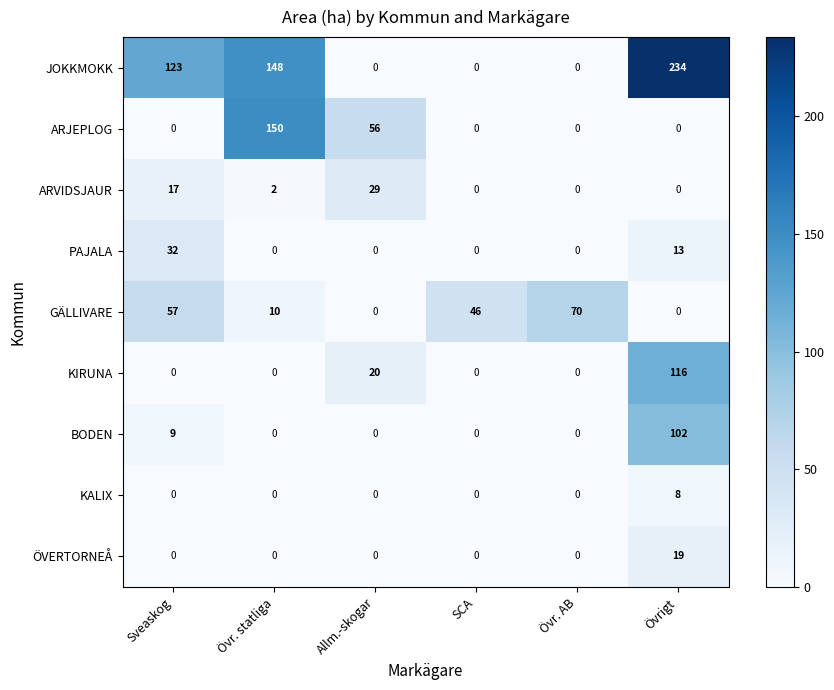

List the series in order of their peak value, lowest first.

KALIX, ÖVERTORNEÅ, ARVIDSJAUR, PAJALA, GÄLLIVARE, BODEN, KIRUNA, ARJEPLOG, JOKKMOKK